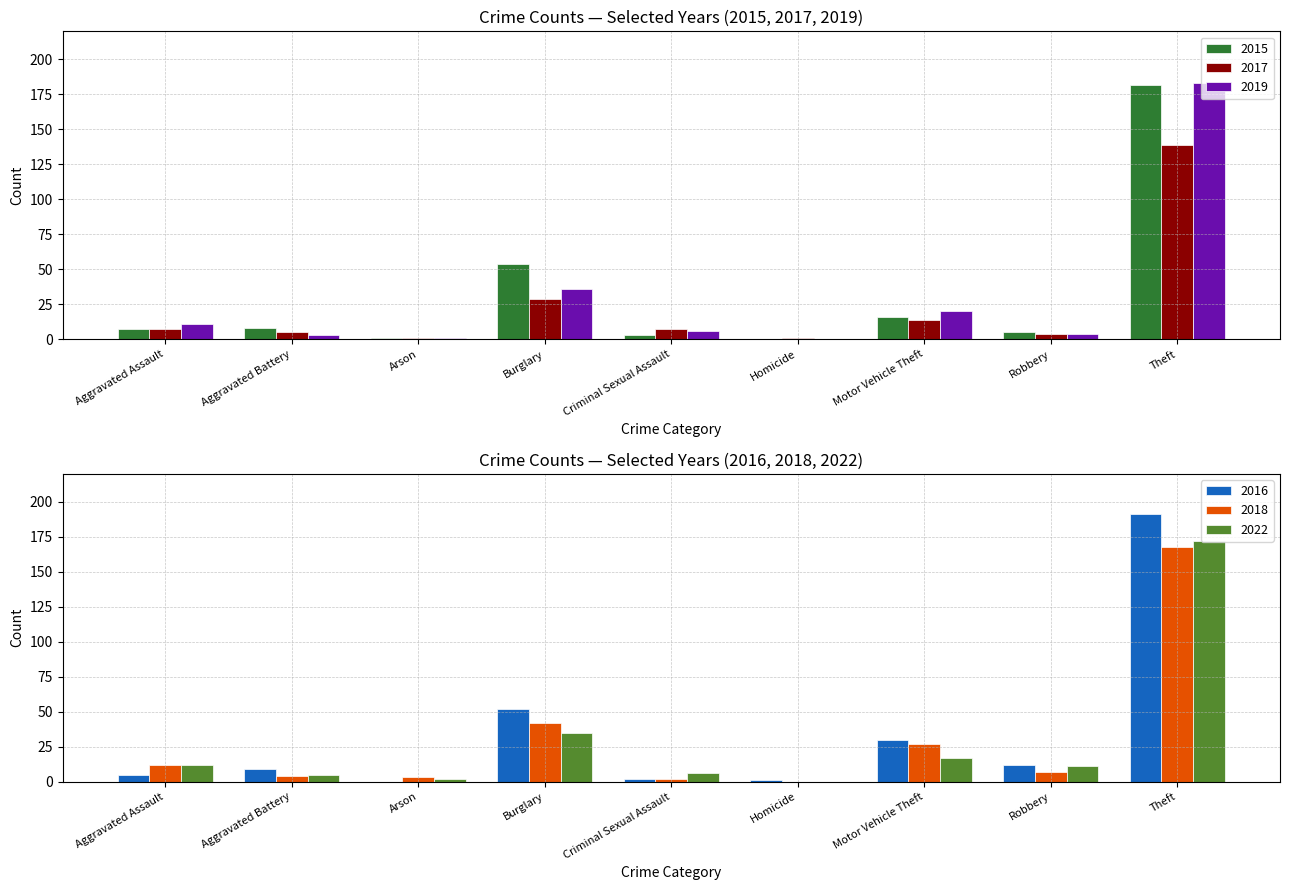

Reading left to right, extract all data points from this chart.

2015: 7	8	1	54	3	0	16	5	182
2016: 5	9	0	52	2	1	30	12	191
2017: 7	5	1	29	7	1	14	4	139
2018: 12	4	3	42	2	0	27	7	168
2019: 11	3	1	36	6	0	20	4	183
2022: 12	5	2	35	6	0	17	11	172